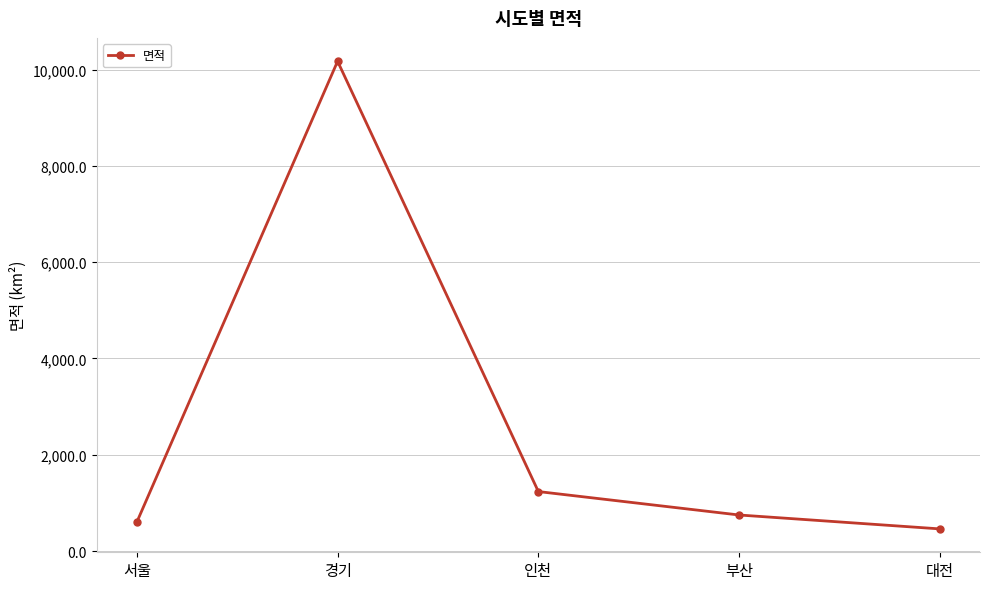

At which label does the data first exceed 747?

경기